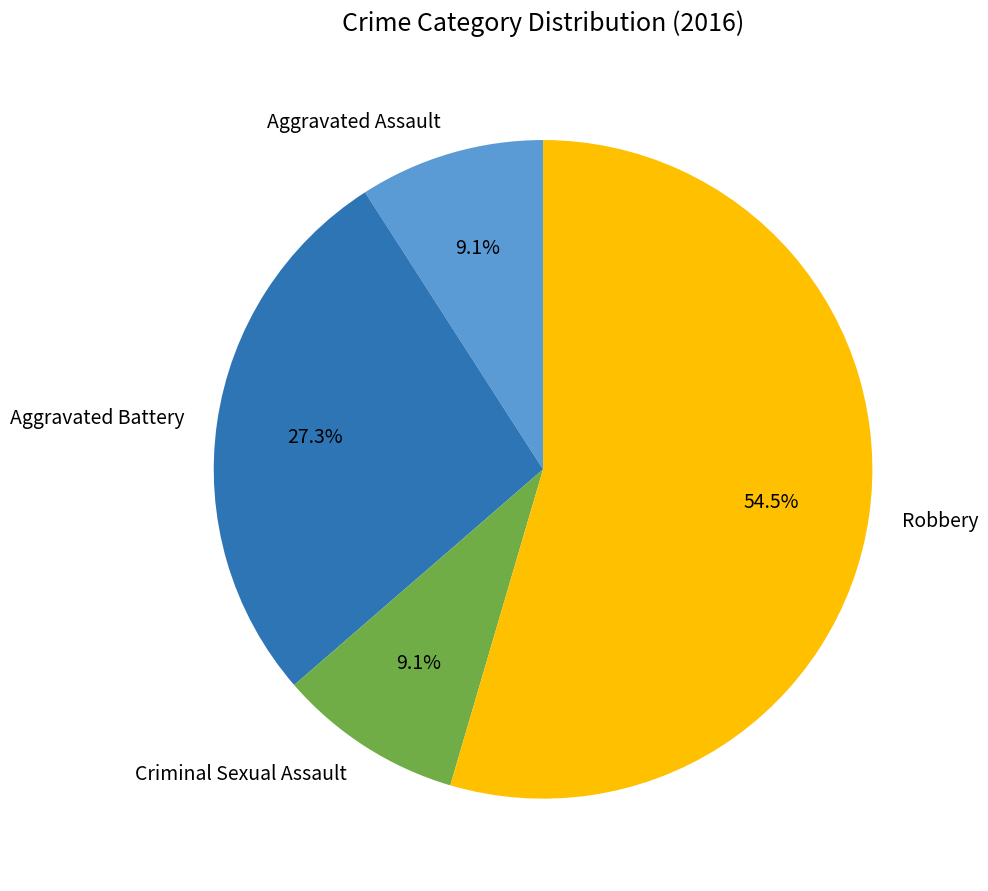

What is the largest slice in the pie chart?

Robbery